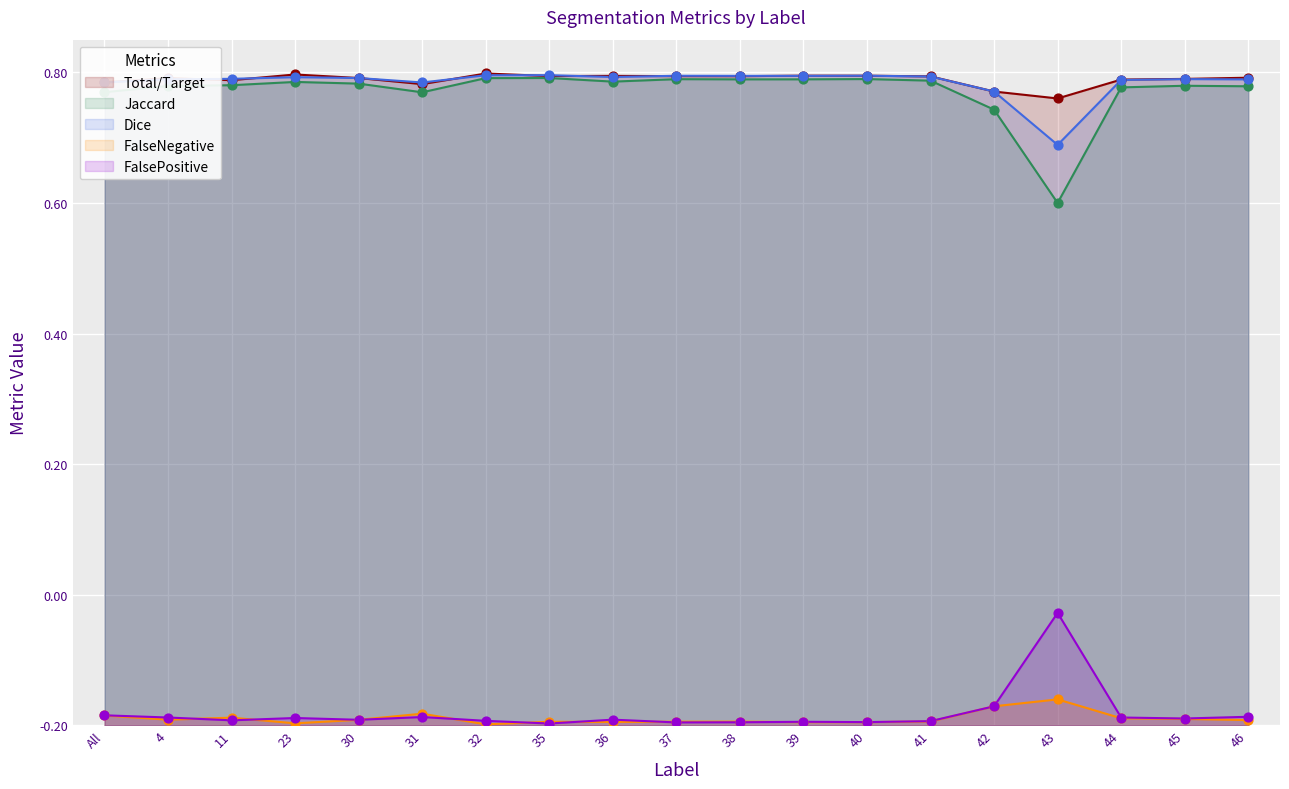

Which series reaches the maximum Y coordinate?

Total/Target